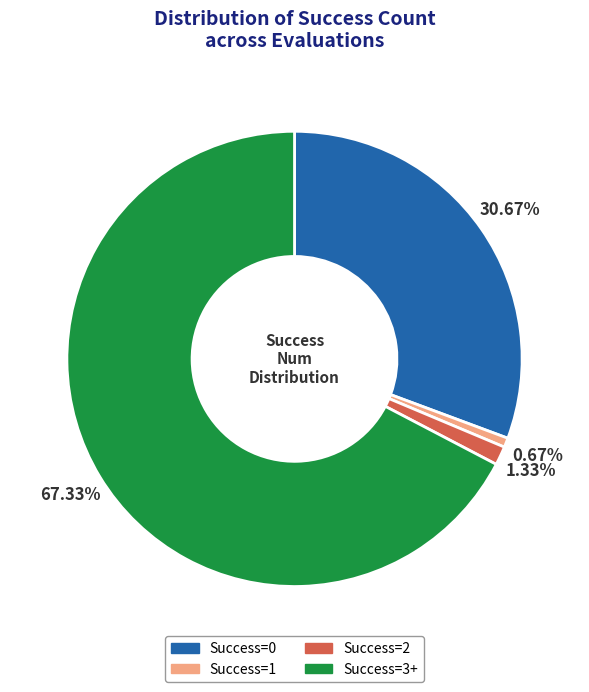

To the nearest percent, what is the average slice percentage?

25%